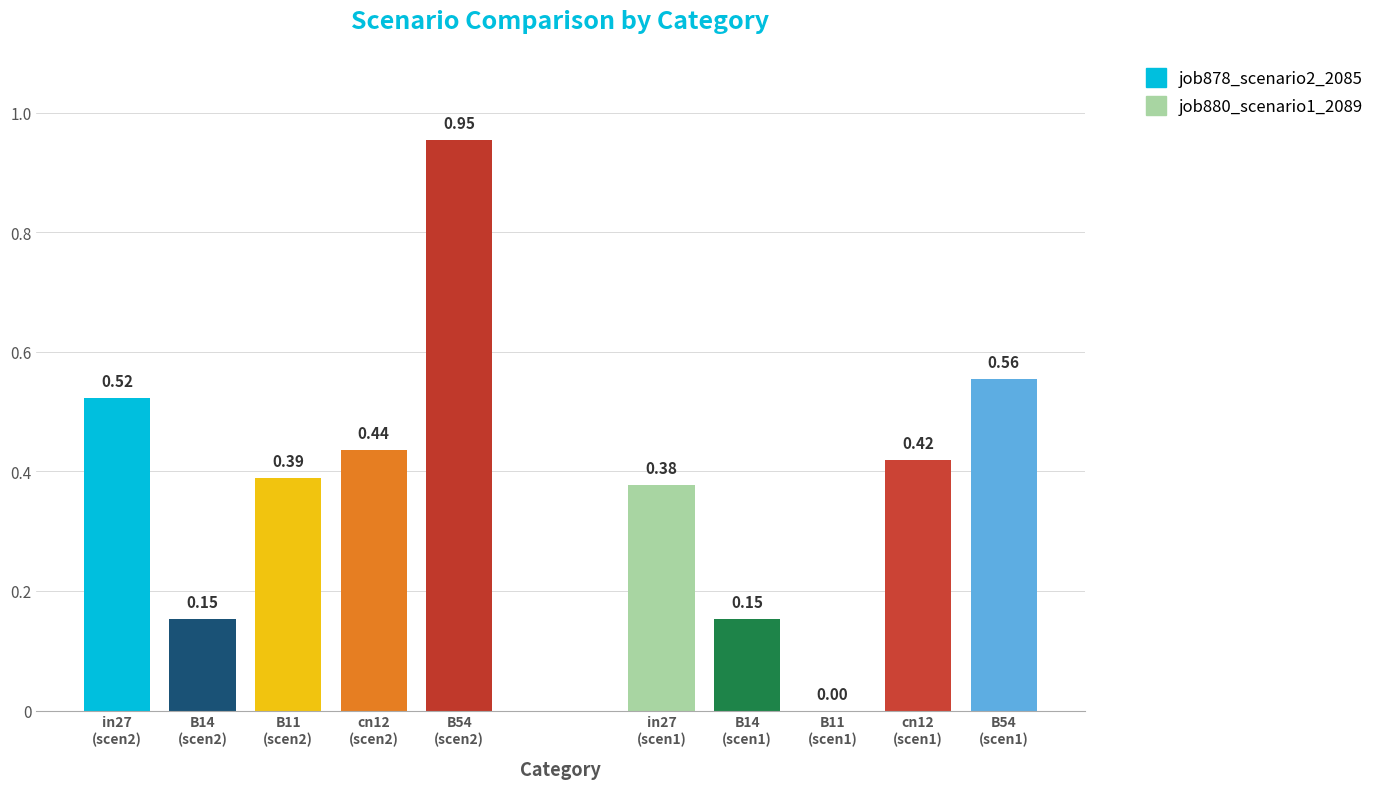

Which series has the largest total across all categories?

job878_scenario2_2085